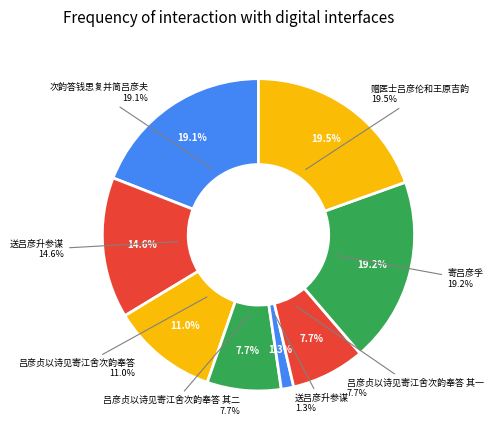

Is there a majority slice in this chart?

No